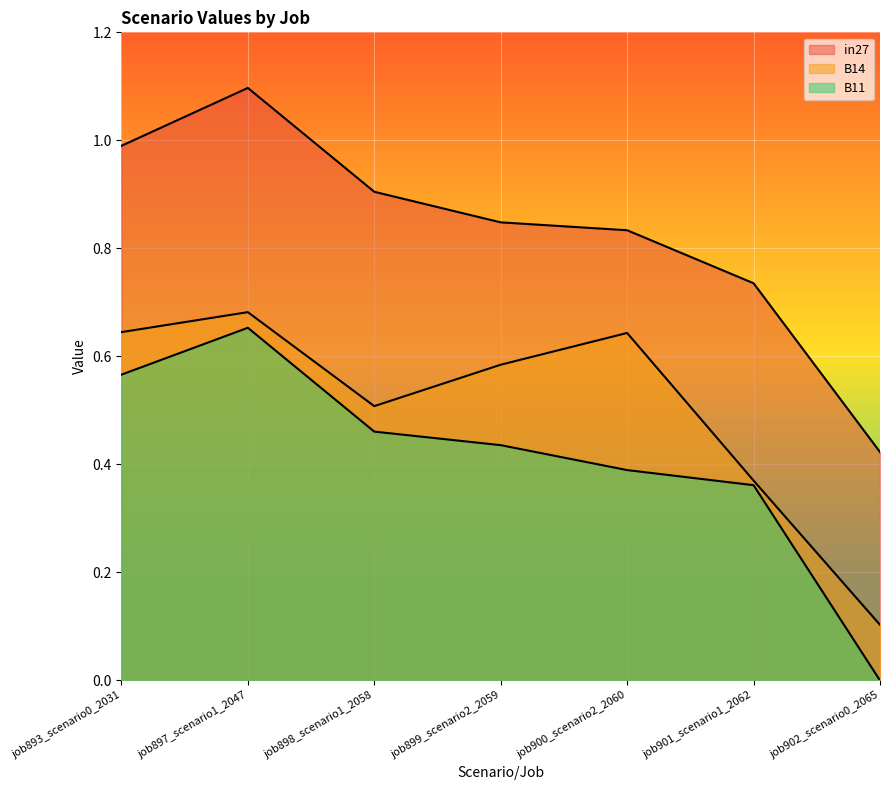

What is the total value across all series at job897_scenario1_2047?

2.4